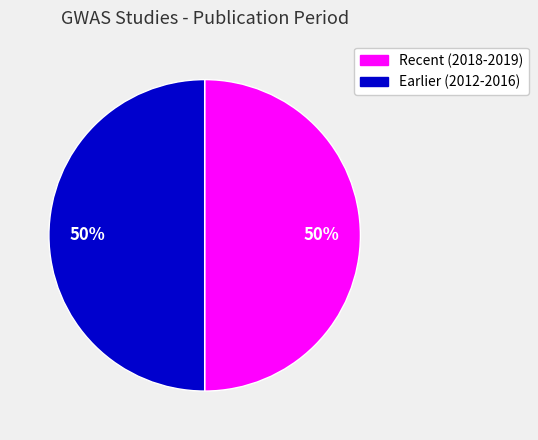

To the nearest percent, what is the average slice percentage?

50%